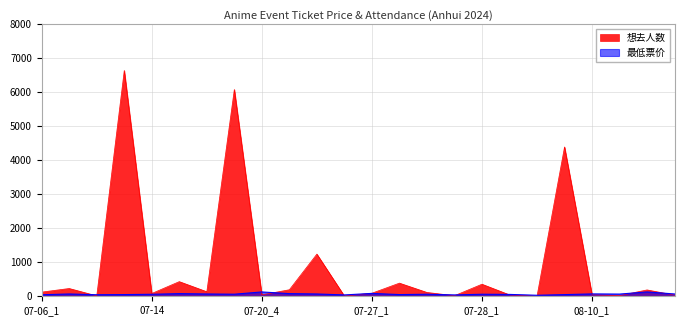

True or false: 最低票价 has more than 1 interior local peaks.

True